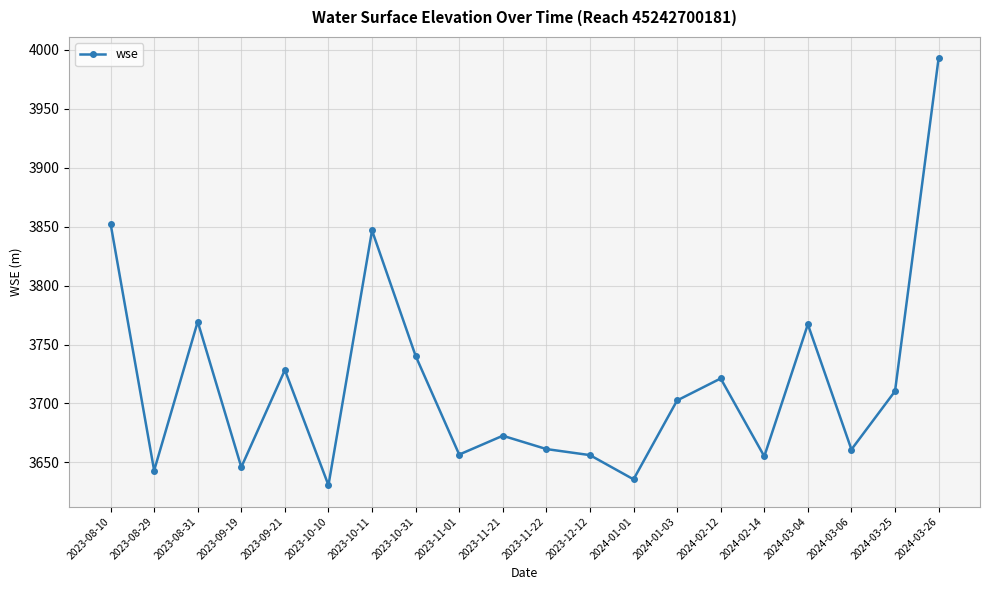

At which category does the chart reach its peak across all series?

2024-03-26